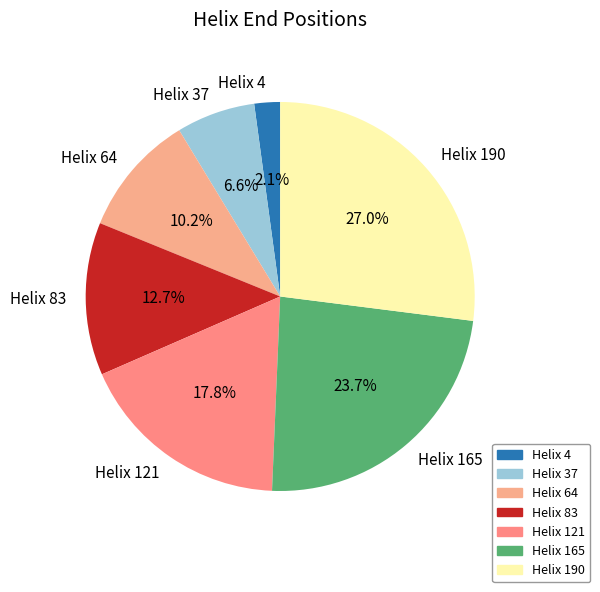

Rank the categories by value from lowest to highest.

Helix 4, Helix 37, Helix 64, Helix 83, Helix 121, Helix 165, Helix 190